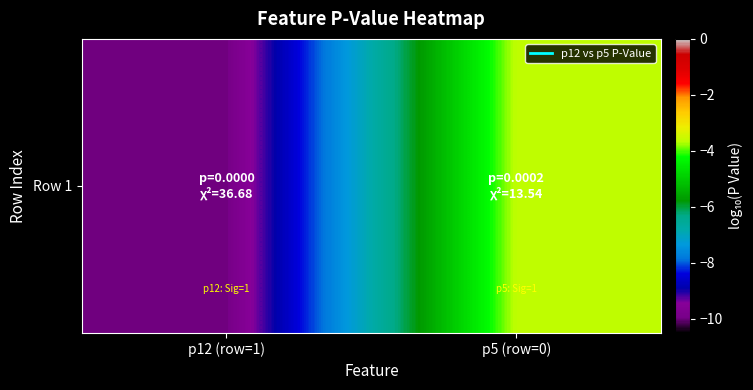

What is the sum of the values at p12 (row=1) and p5 (row=0)?

-13.6